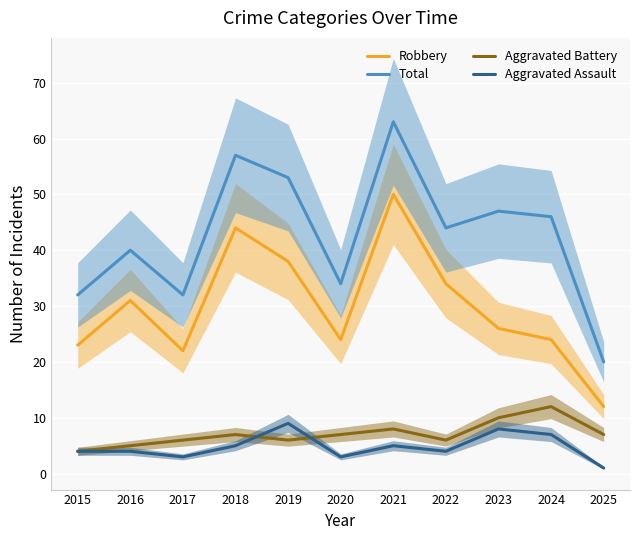

Is this an area chart (filled region under the line)?

No